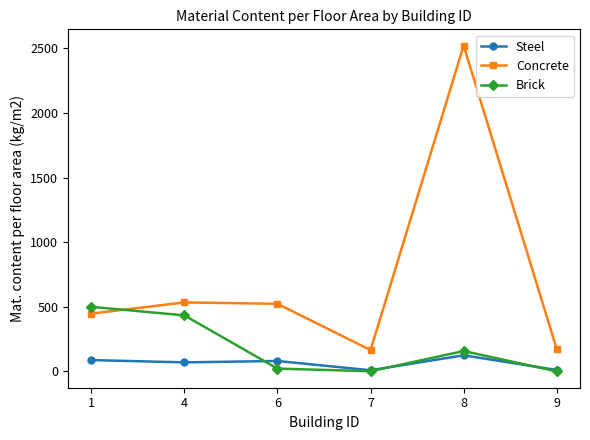

What is the greatest value displayed?

2521.8